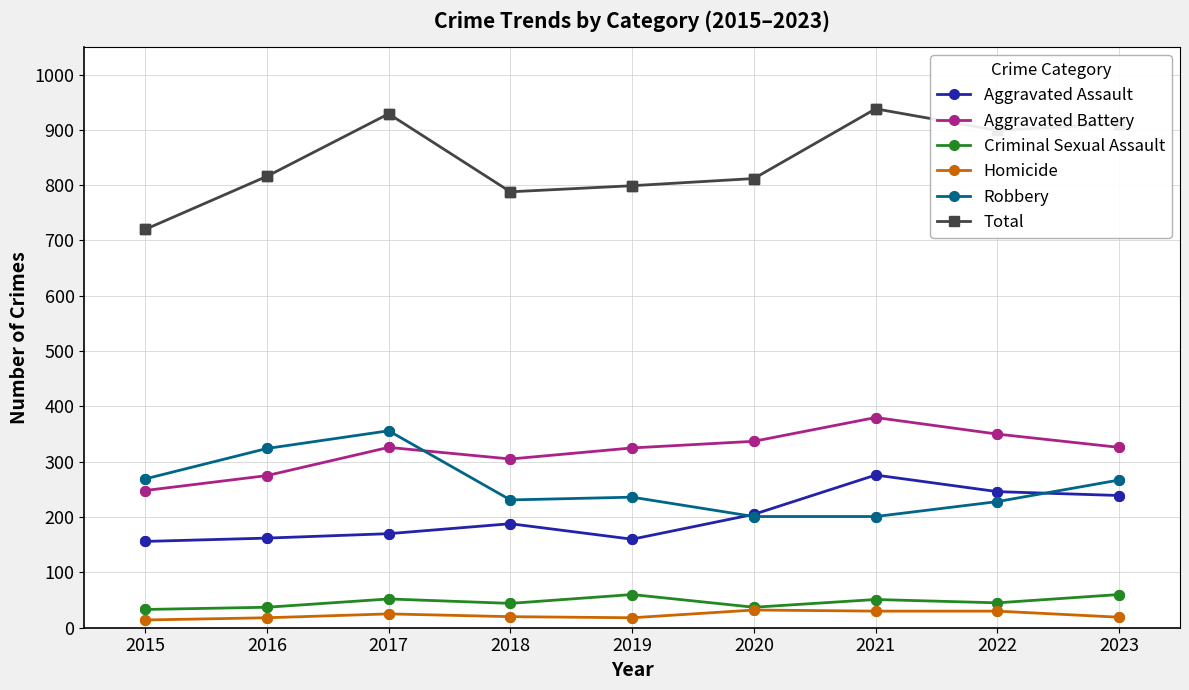

How many lines are shown in the chart?

6